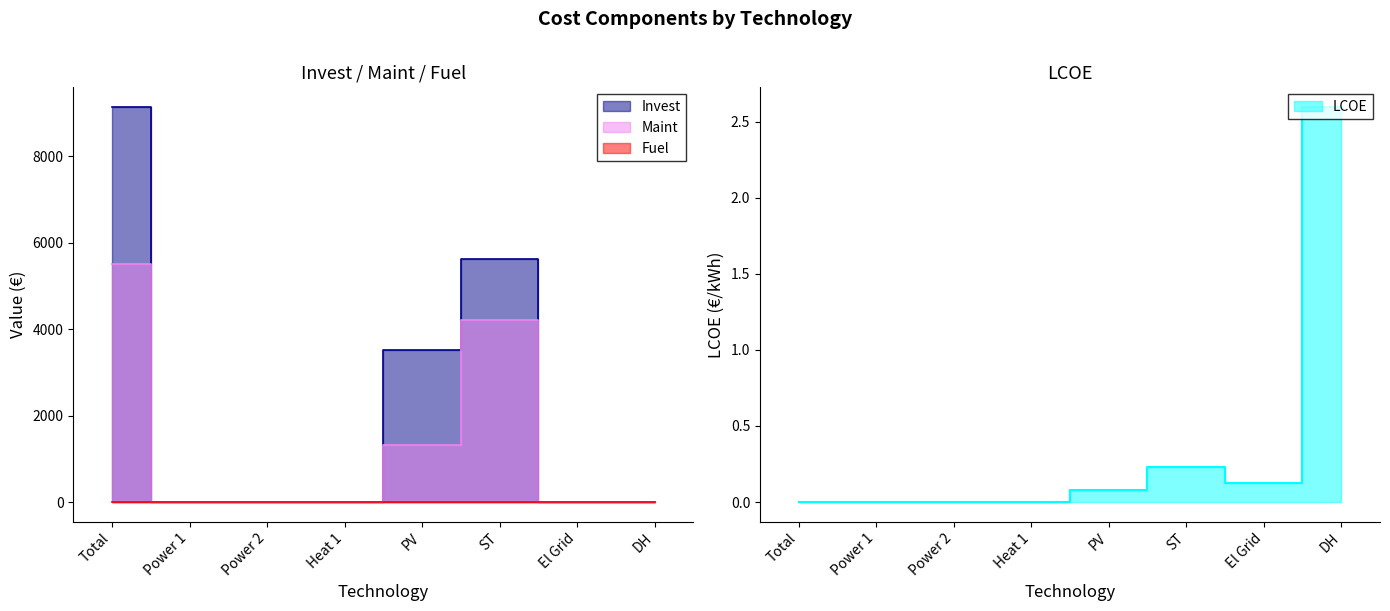

Between which two adjacent categories do Invest and LCOE first intersect?

ST and El Grid